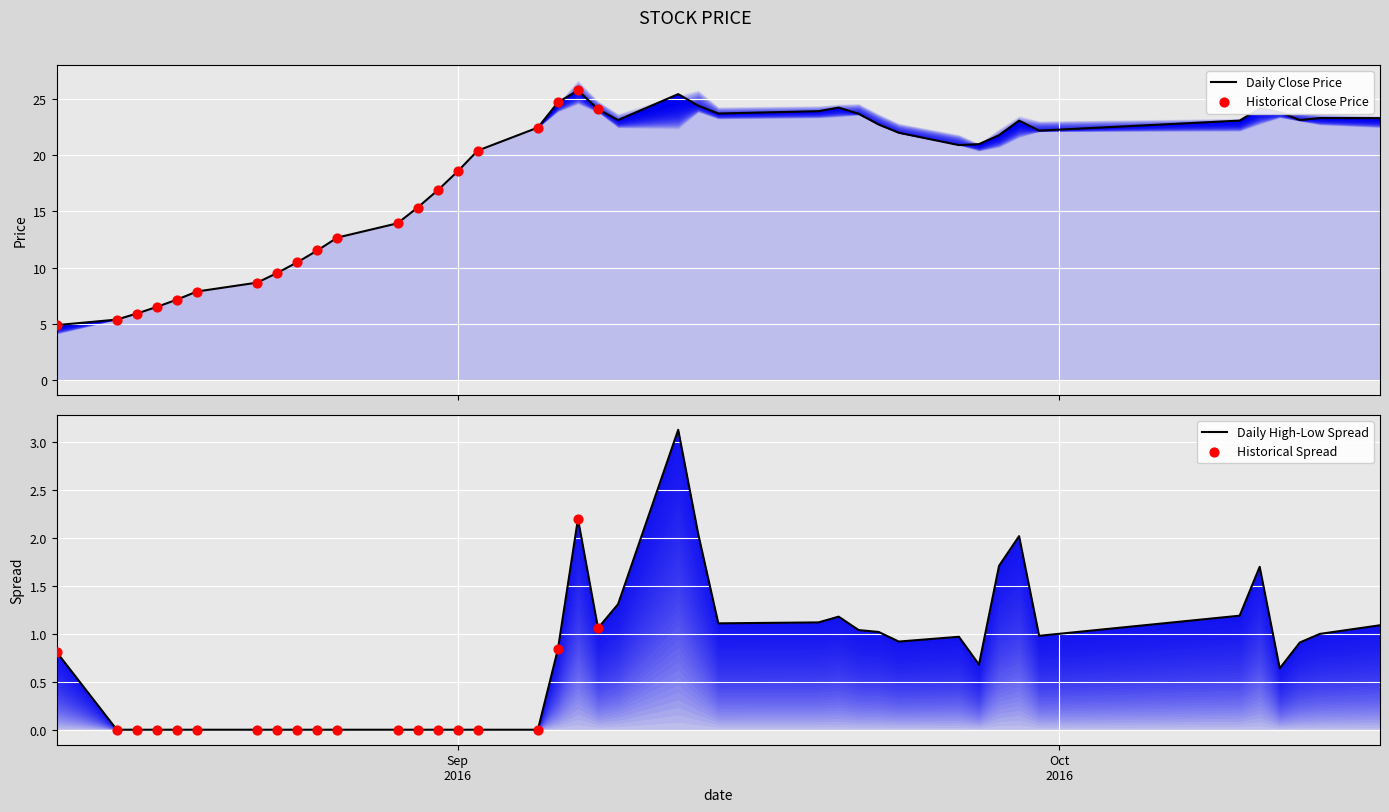

Is the value of high at 17 greater than the value of close at 1?

Yes